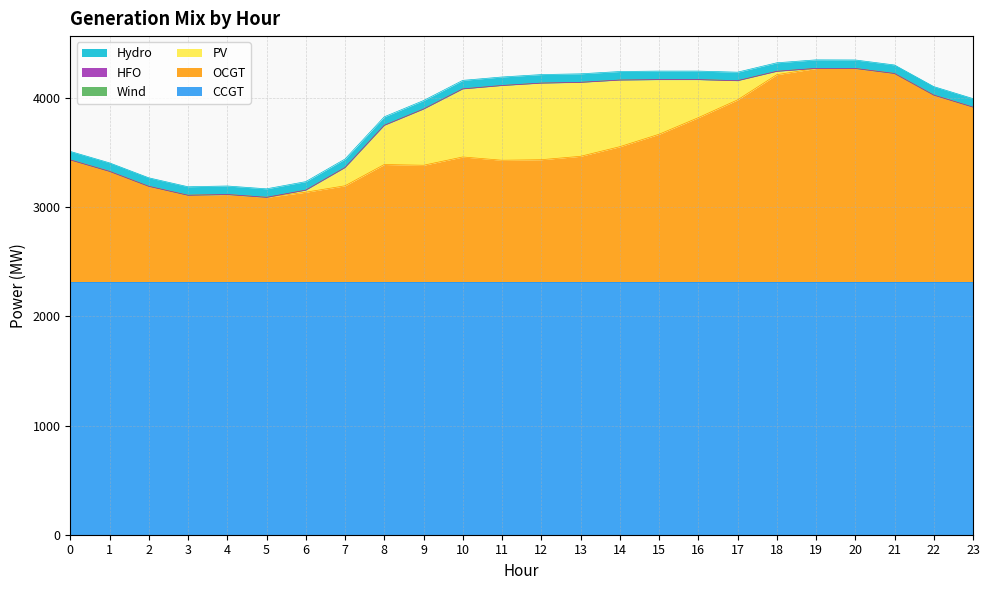

Reading left to right, list all the values displayed in this chart.

CCGT: 0=2320	1=2320	2=2320	3=2320	4=2320	5=2320	6=2320	7=2320	8=2320	9=2320	10=2320	11=2320	12=2320	13=2320	14=2320	15=2320	16=2320	17=2320	18=2320	19=2320	20=2320	21=2320	22=2320	23=2320
OCGT: 0=1115	1=1010	2=873	3=791	4=798	5=772	6=819	7=878	8=1073	9=1066	10=1142	11=1112	12=1117	13=1148	14=1236	15=1350	16=1502	17=1665	18=1896	19=1953	20=1953	21=1907	22=1709	23=1599
PV: 0=0	1=0	2=0	3=0	4=0	5=0	6=19	7=167	8=359	9=515	10=624	11=685	12=702	13=678	14=611	15=501	16=349	17=176	18=31	19=1	20=0	21=0	22=0	23=0
Wind: 0=0	1=0	2=0	3=0	4=0	5=0	6=0	7=0	8=0	9=0	10=0	11=0	12=0	13=0	14=0	15=0	16=0	17=0	18=0	19=0	20=0	21=0	22=0	23=0
HFO: 0=0	1=0	2=0	3=0	4=0	5=0	6=0	7=0	8=0	9=0	10=0	11=0	12=0	13=0	14=0	15=0	16=0	17=0	18=0	19=0	20=0	21=0	22=0	23=0
Hydro: 0=78	1=78	2=78	3=78	4=78	5=78	6=78	7=78	8=78	9=78	10=78	11=78	12=78	13=78	14=78	15=78	16=78	17=78	18=78	19=78	20=78	21=78	22=78	23=78